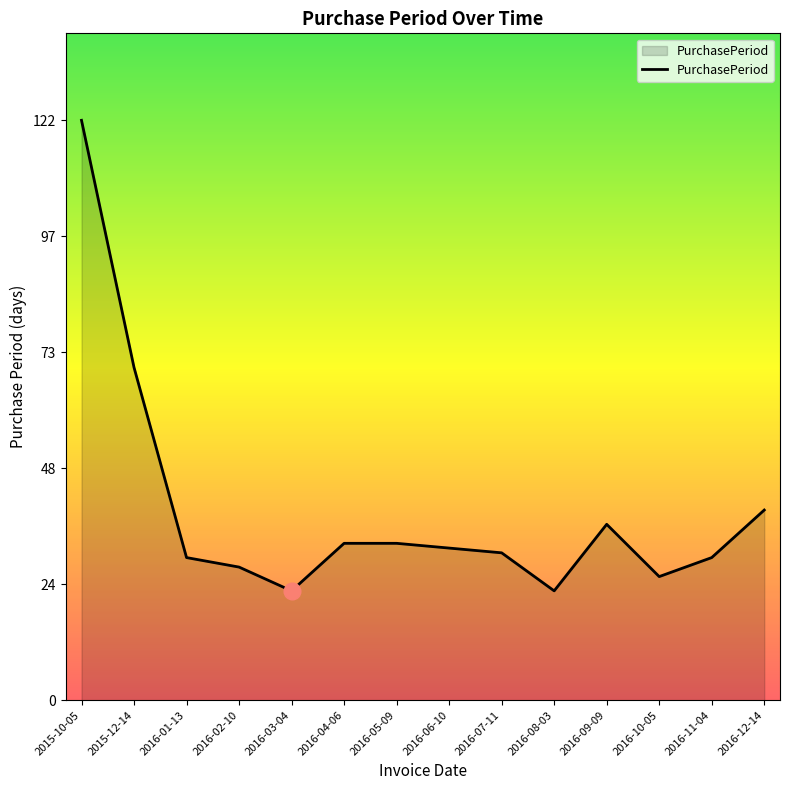

Reading left to right, what are all the values shown in this chart?

122	70	30	28	23	33	33	32	31	23	37	26	30	40